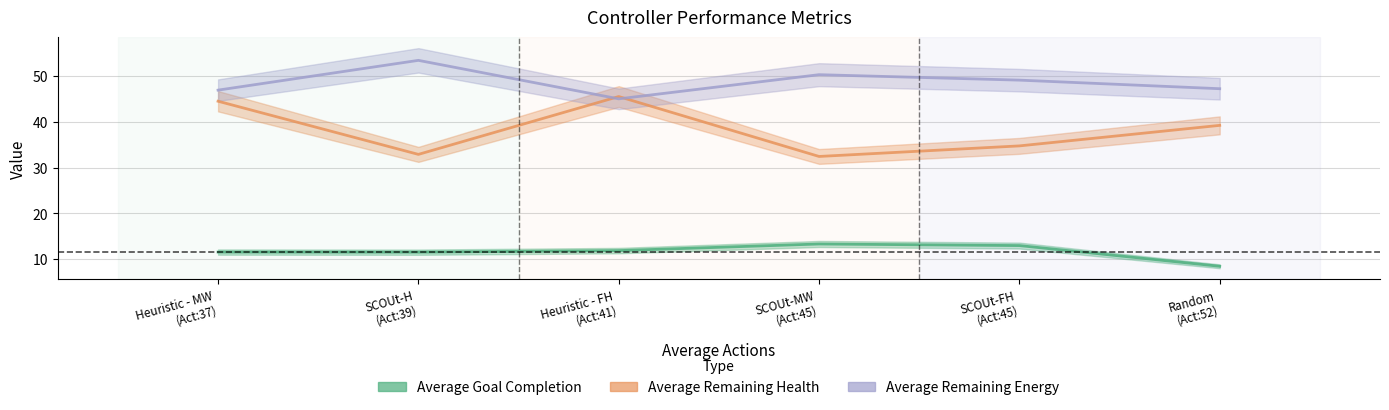

What is the difference between the Average Remaining Energy values at Random and Heuristic - MW?

0.3